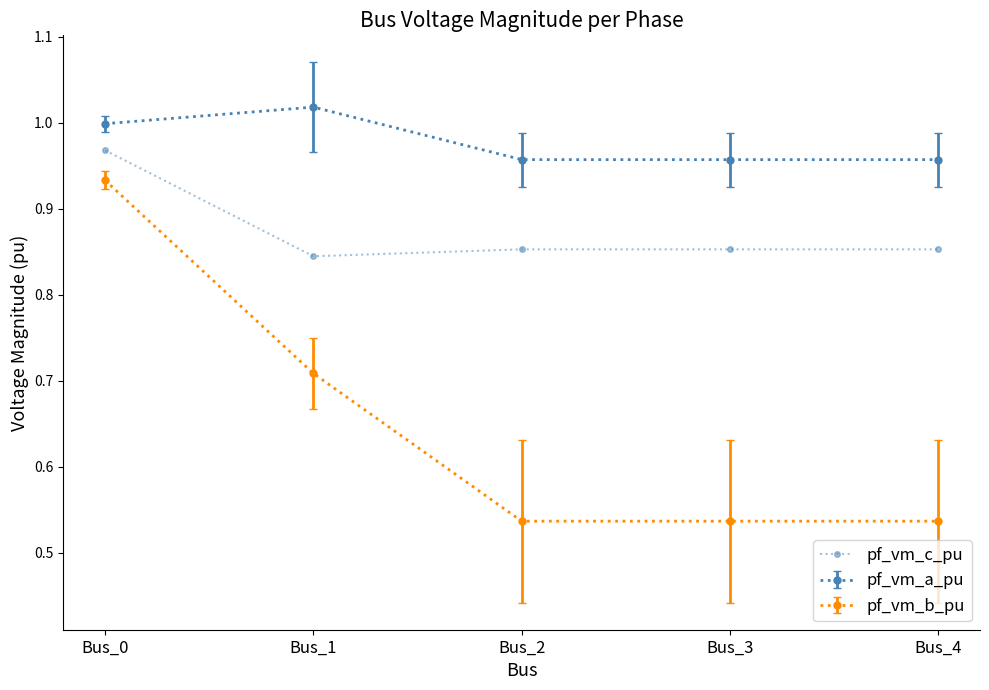

How many categories are shown in the chart?

5